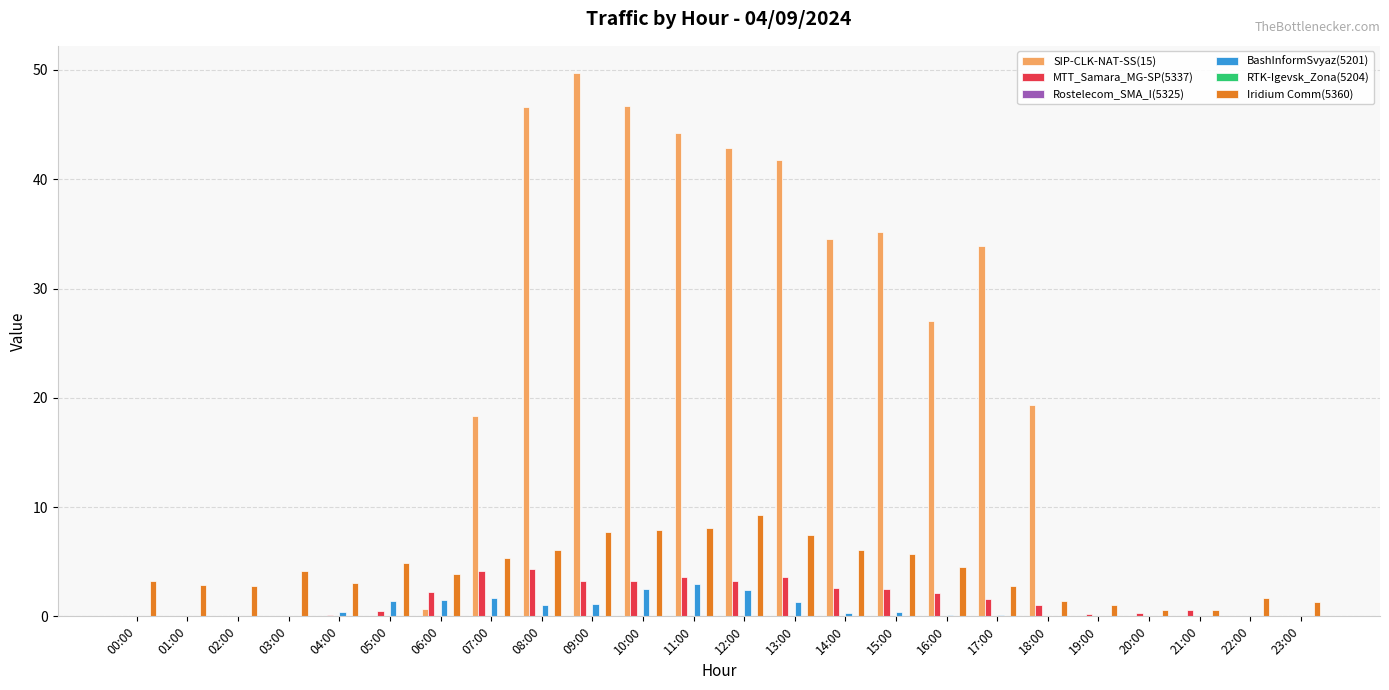

True or false: Rostelecom_SMA_I(5325) has a value of 0.0 at 16:00.

True